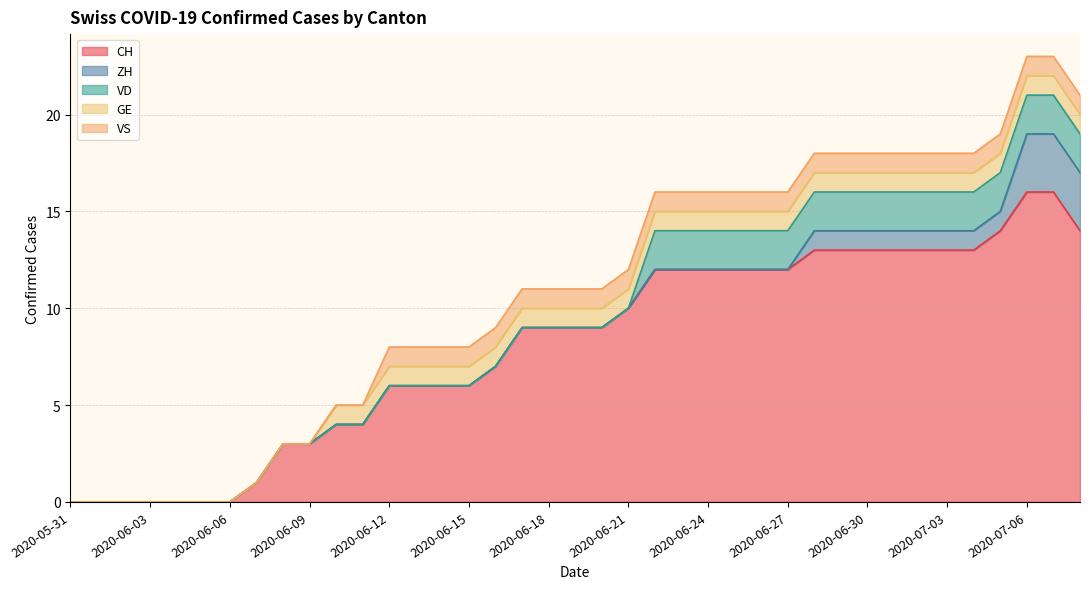

What is the value of the VD point at the 26th from the left?

2